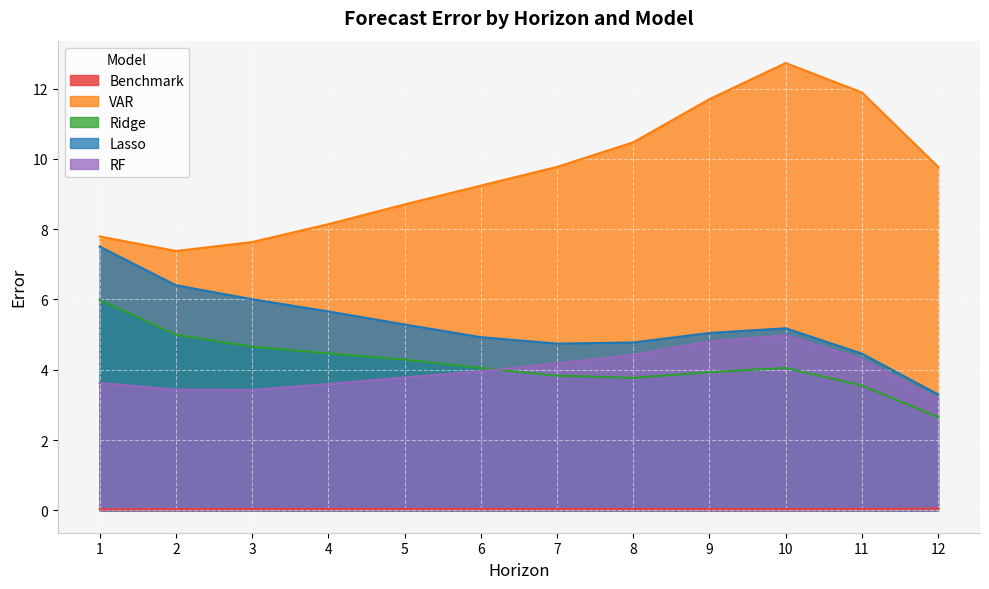

How many data points does each series have?

12